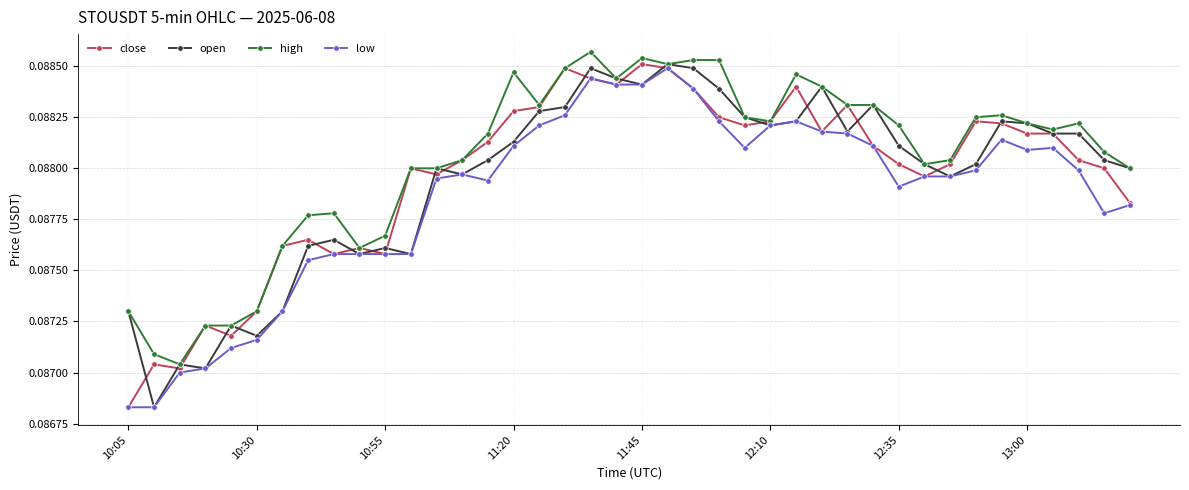

Count the close values in the range 0 to 1.

40